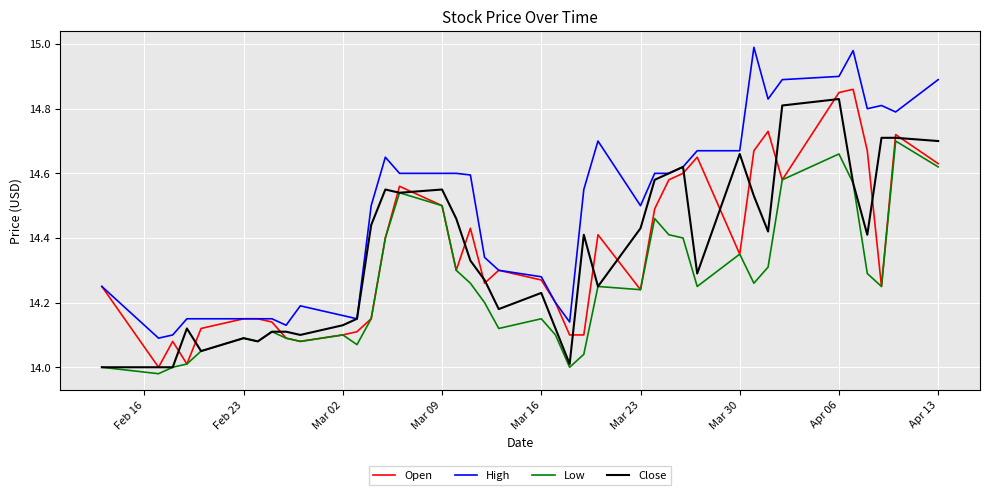

Which series has the largest range (max minus min)?

High